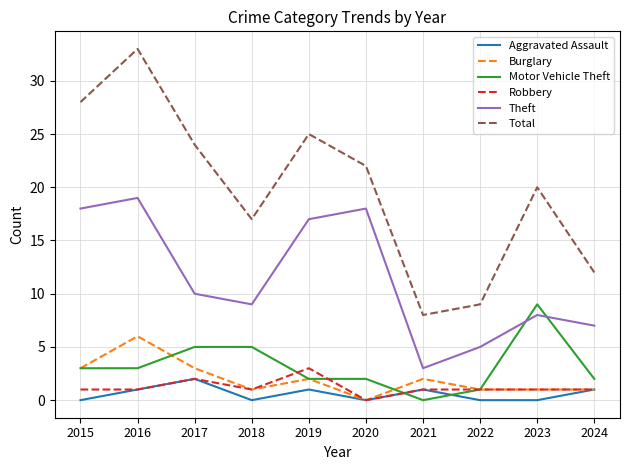

How many values in Motor Vehicle Theft are above zero?

9